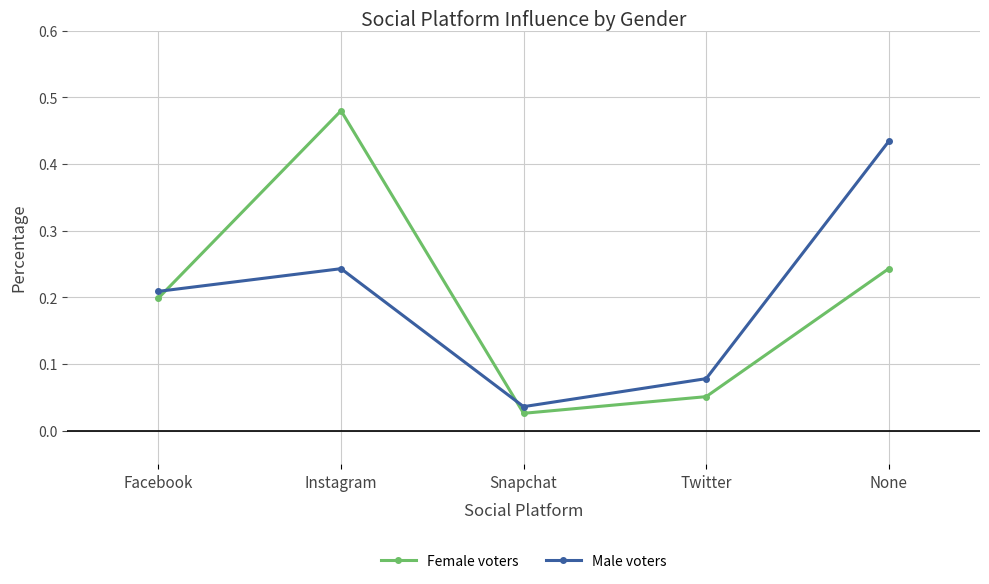

In Male voters, how many points are higher than both neighbors (excluding endpoints)?

1